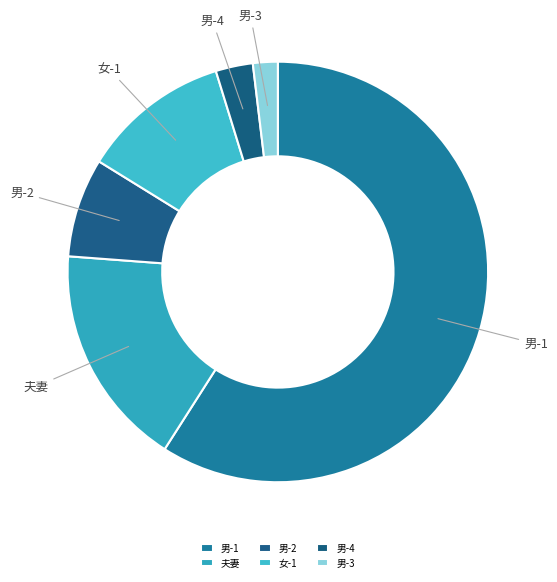

Does any single category account for the majority?

Yes